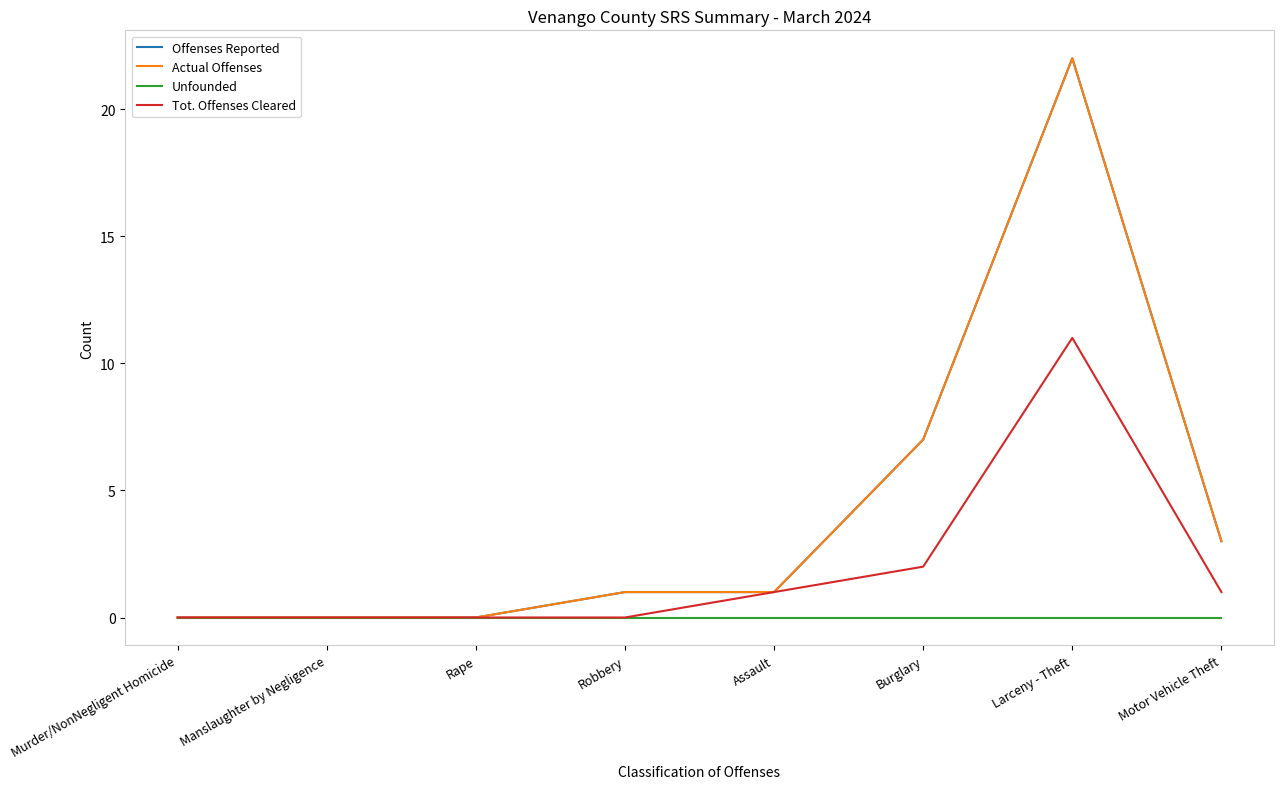

True or false: Unfounded and Tot. Offenses Cleared cross at least once.

False